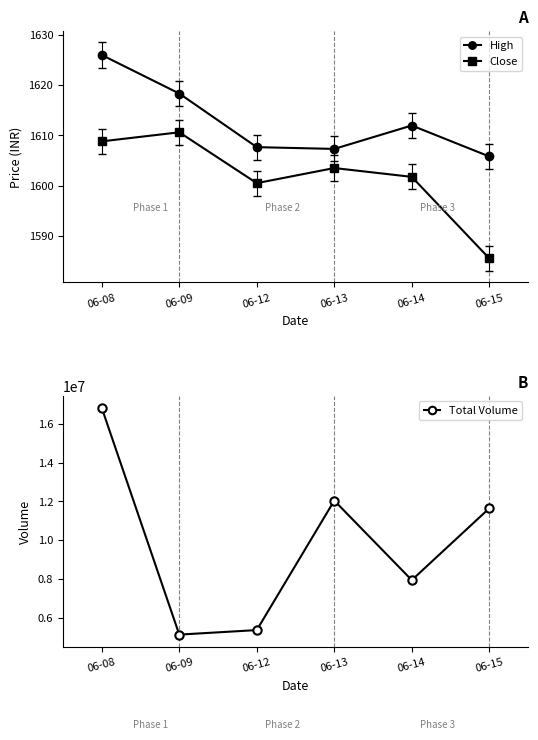

Which series has the widest spread of values?

Total Volume